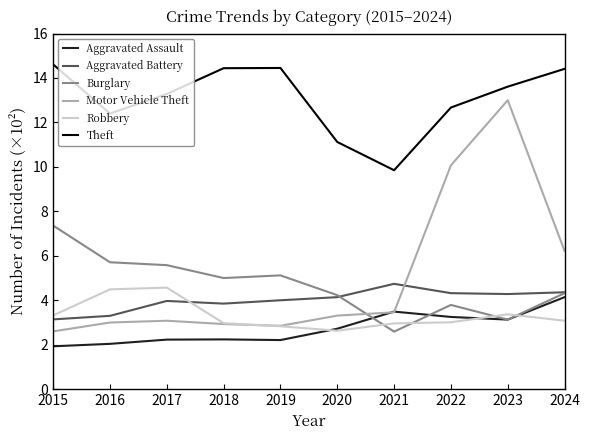

What is the maximum value shown in the chart?

14.6